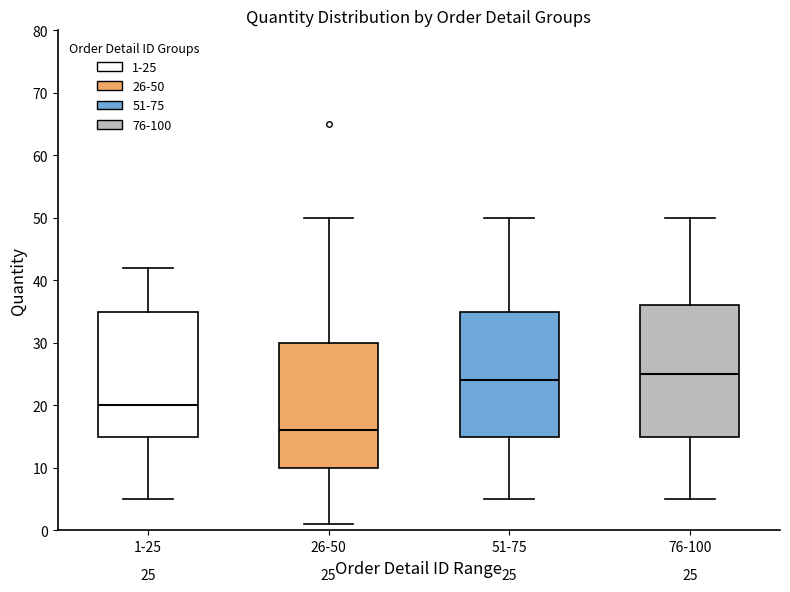

Which box has the lowest median line?

26-50